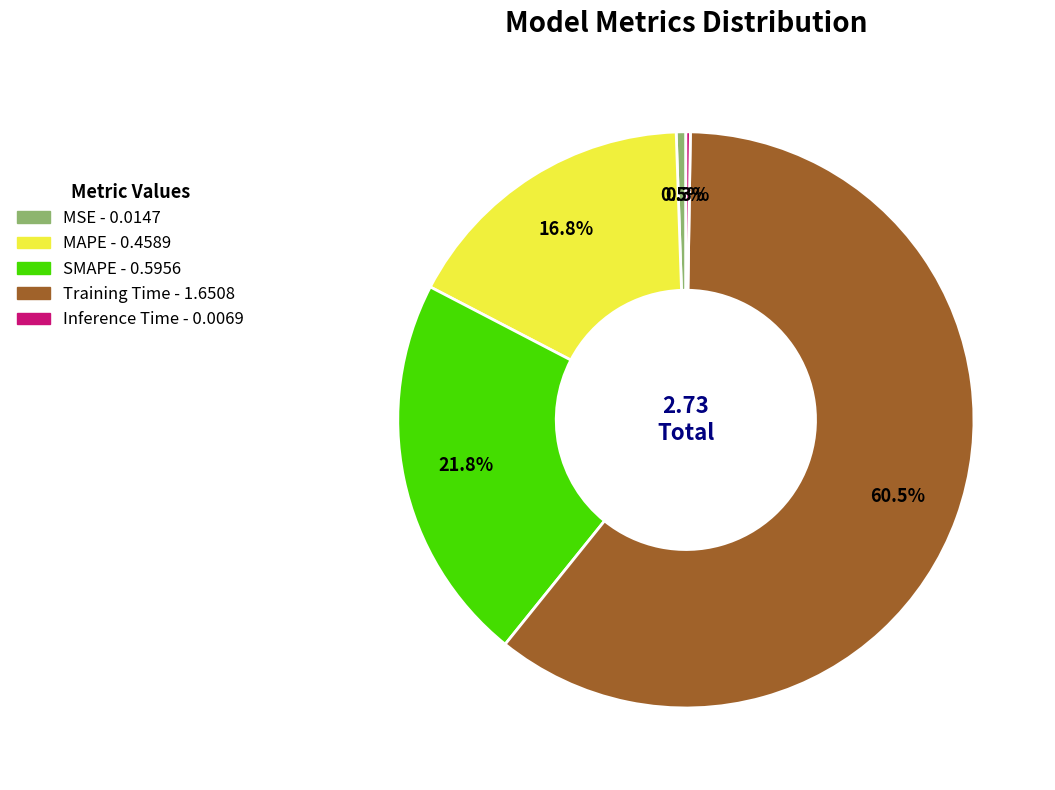

Between MAPE and MSE, which is larger?

MAPE